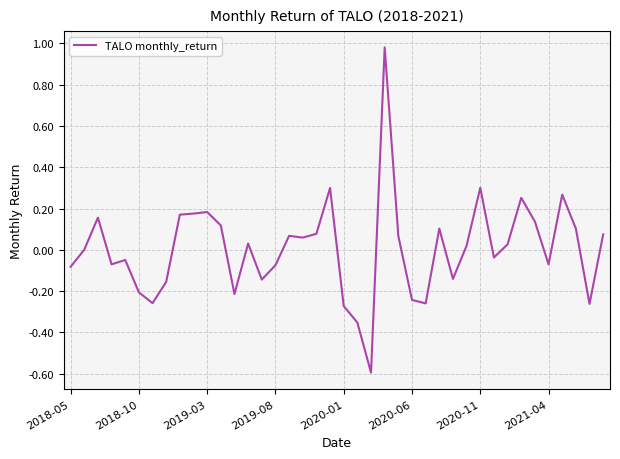

What is the minimum value shown in the chart?

-0.6